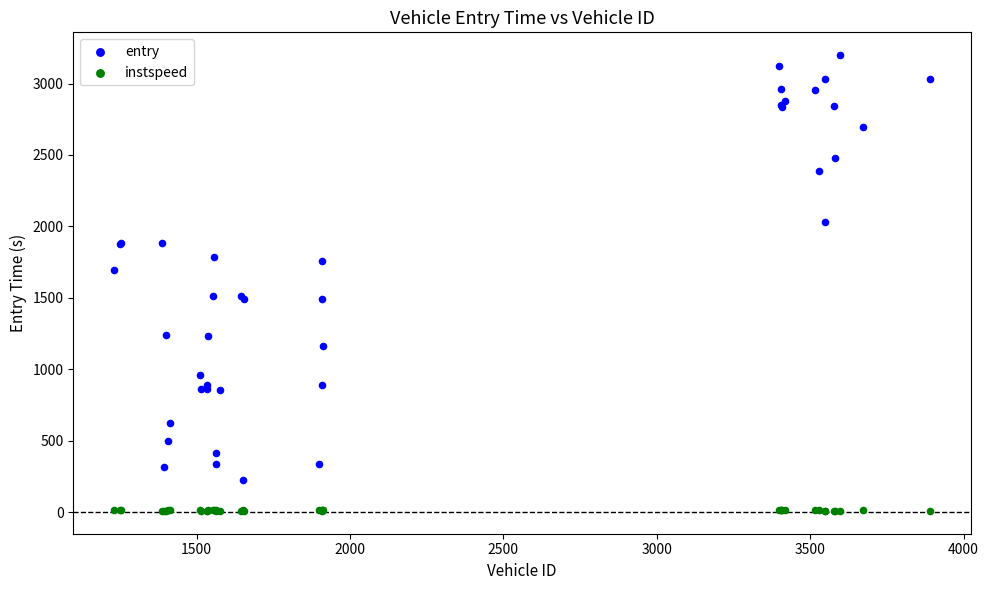

What is the X range (max minus min) for the scatter plot?

2659.0